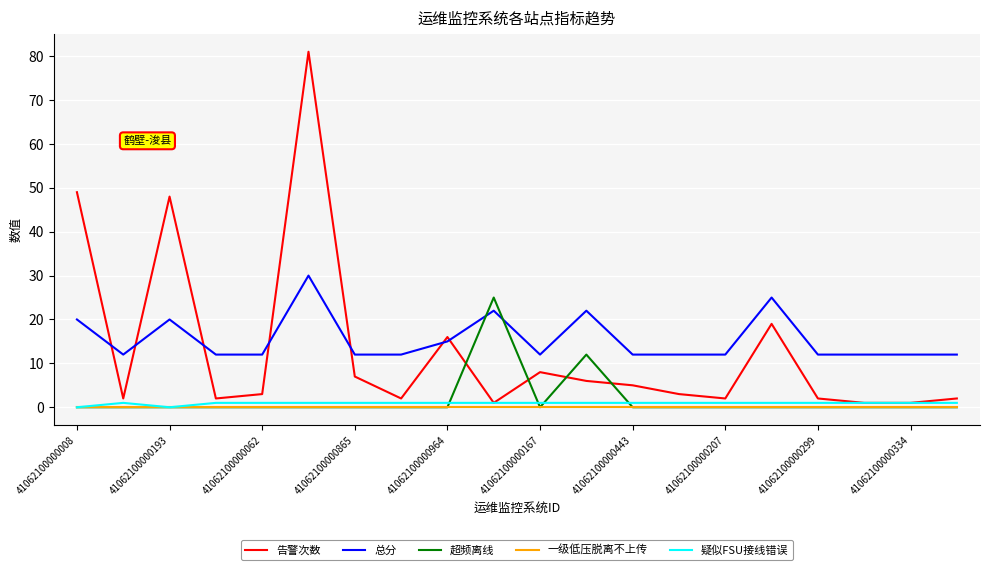

Which series has the widest spread of values?

告警次数